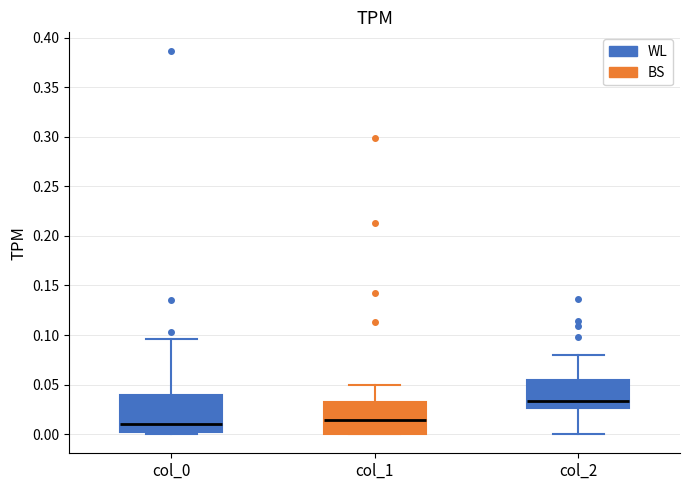

Where is the lower edge of the box for col_1 on the y-axis? The values are not printed on the chart, so give them approximately, as read against the axis.

0.000